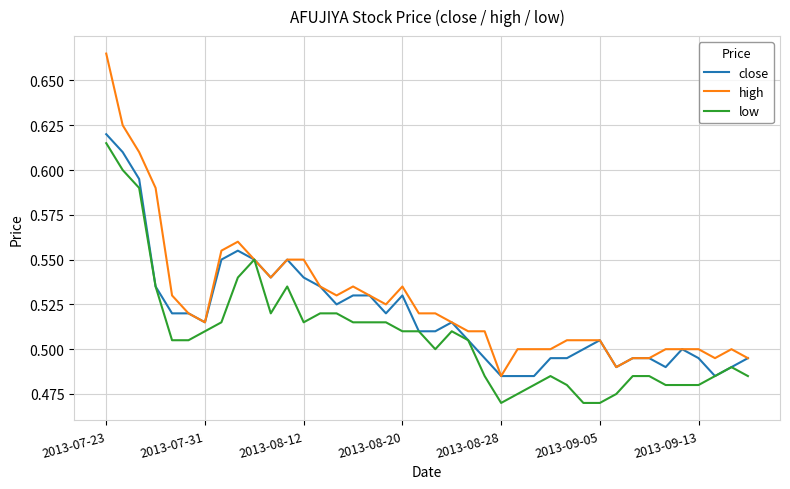

Rank the series by their average value, from highest to lowest.

high, close, low